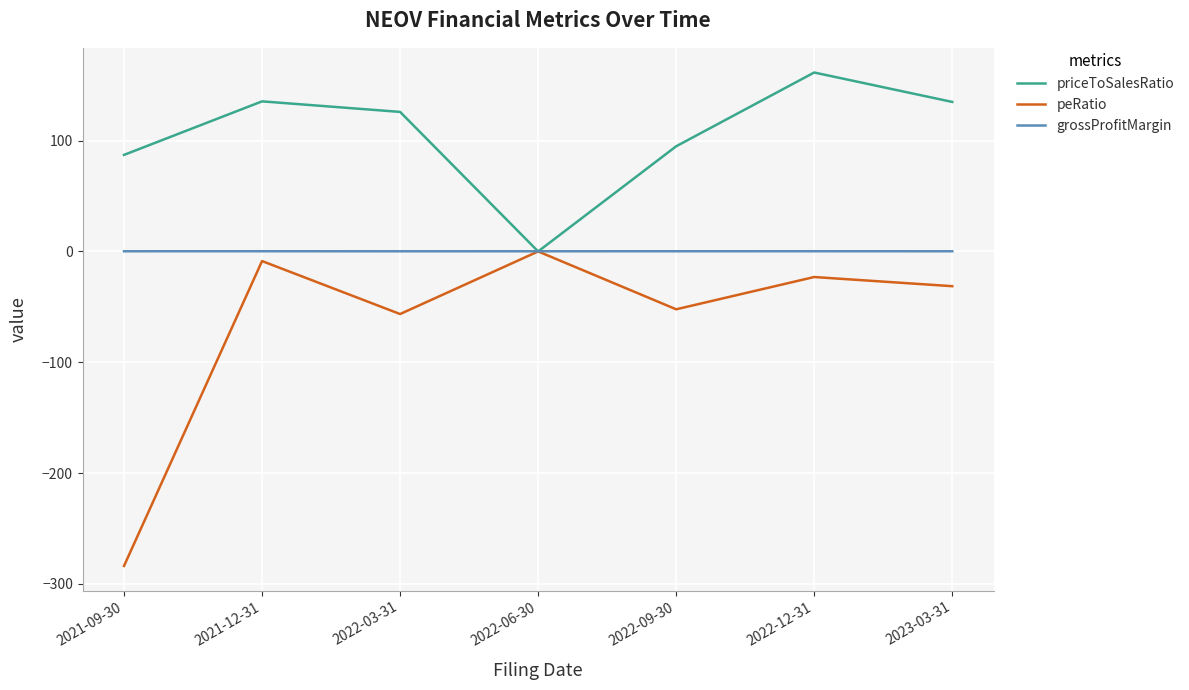

The value of priceToSalesRatio at 2021-12-31 is 135.4. True or false?

True